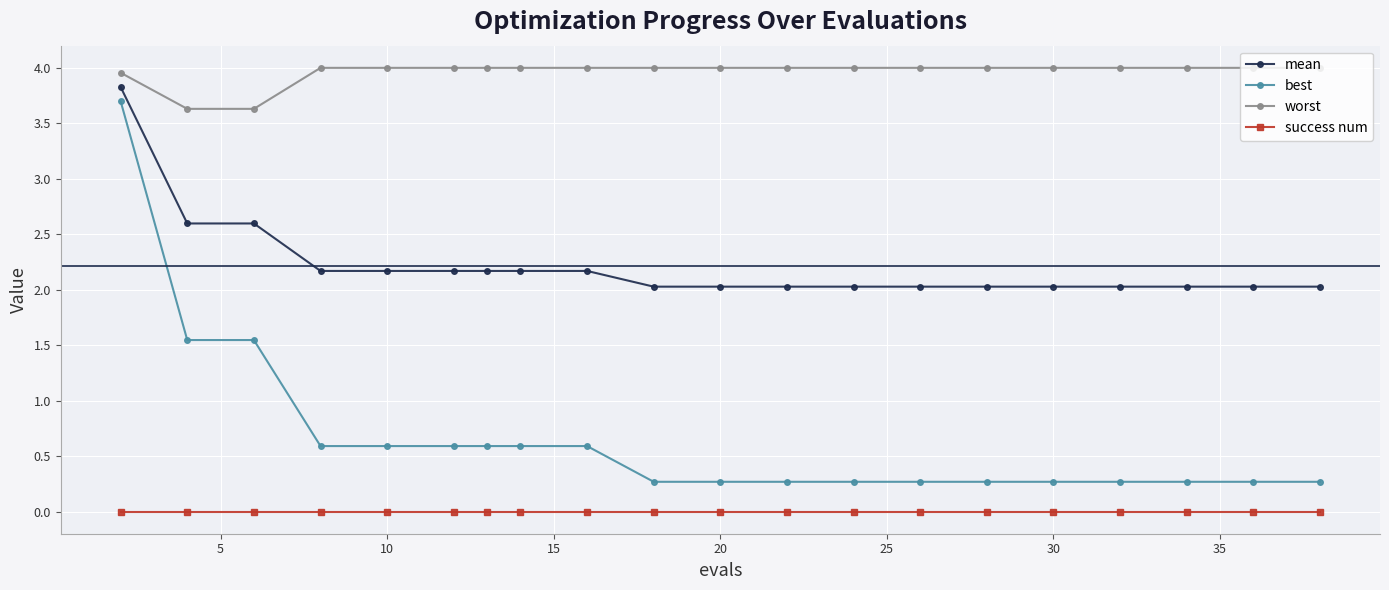

What is the difference between the maximum and minimum values in the best series?

3.4